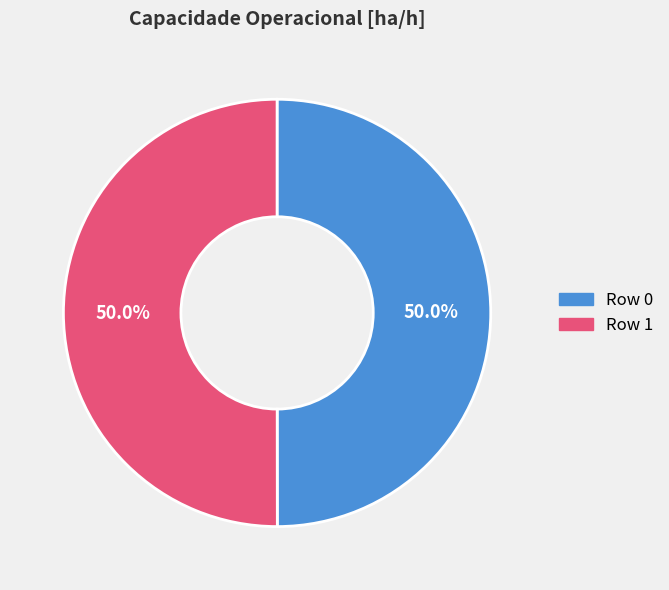

How many slices are in this pie chart?

2